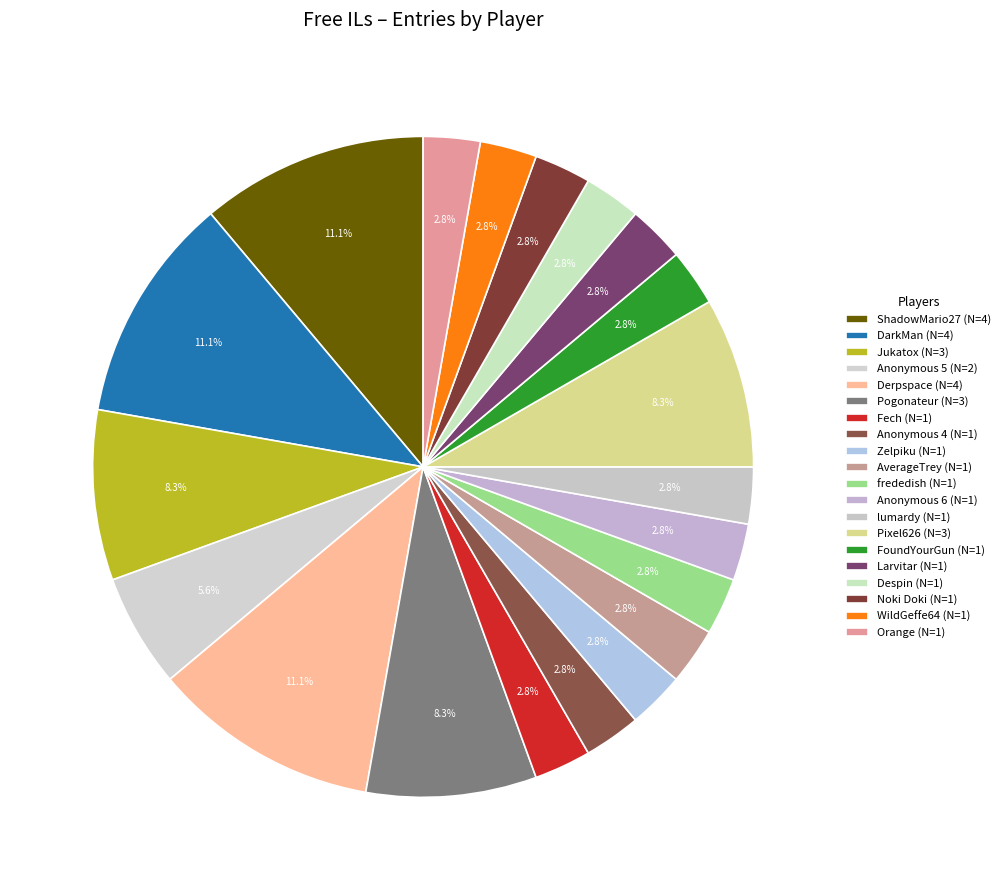

How many slices are in this pie chart?

20